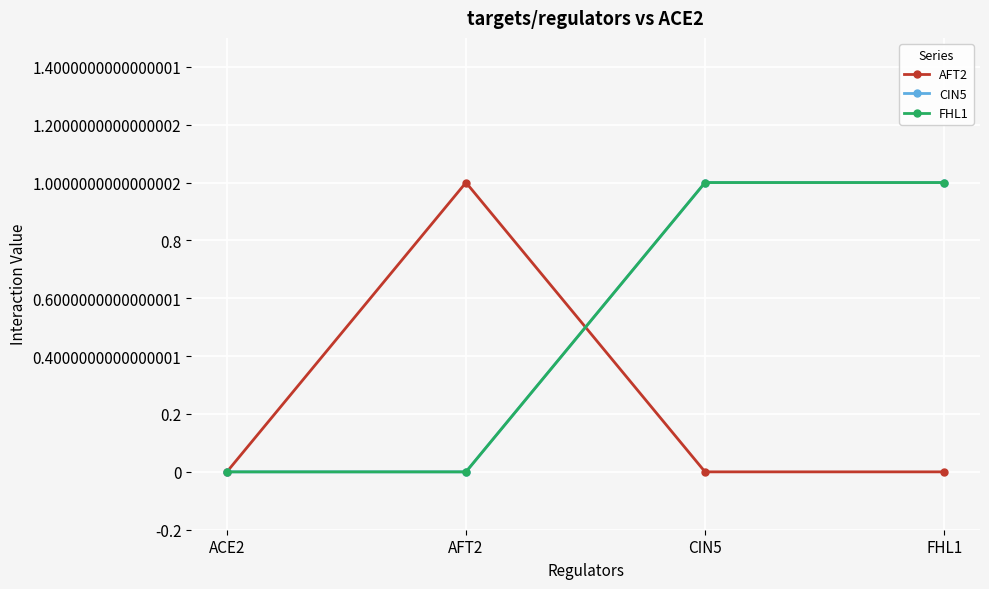

What is the sum of the AFT2 values at AFT2 and CIN5?

1